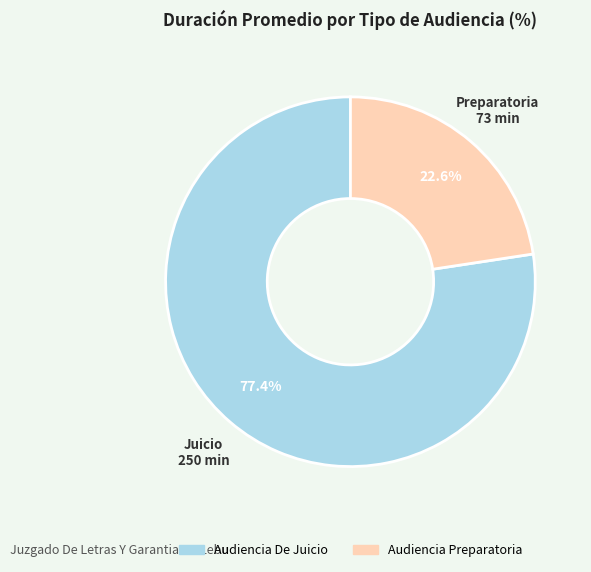

What percentage do Audiencia Preparatoria and Audiencia De Juicio together represent?

100.0%